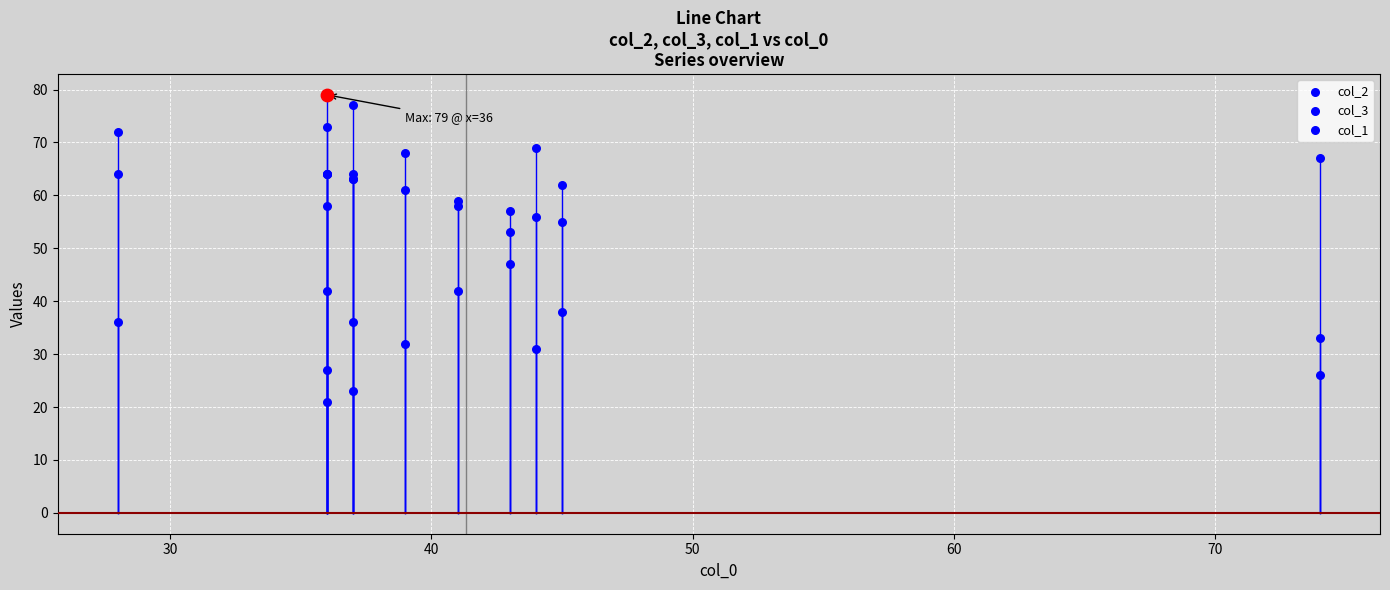

Which series has the largest total across all categories?

col_2